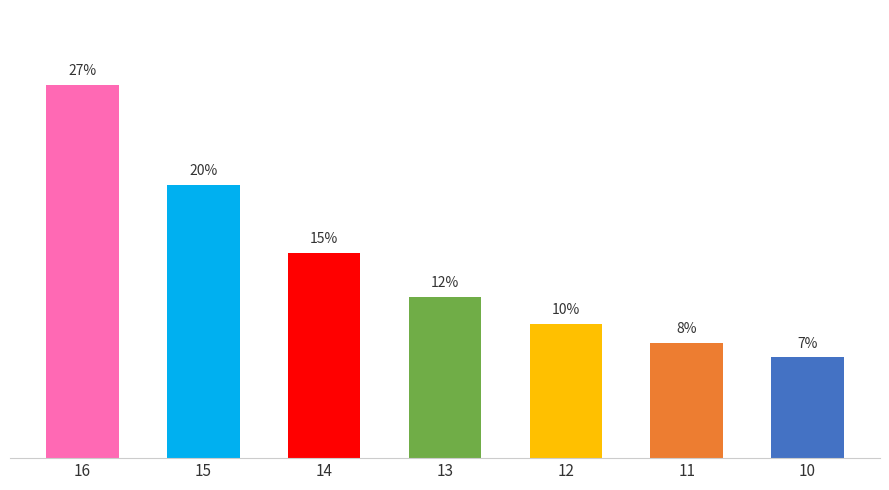

Reading left to right, extract all data points from this chart.

27.4	20.0	15.0	11.8	9.8	8.5	7.4